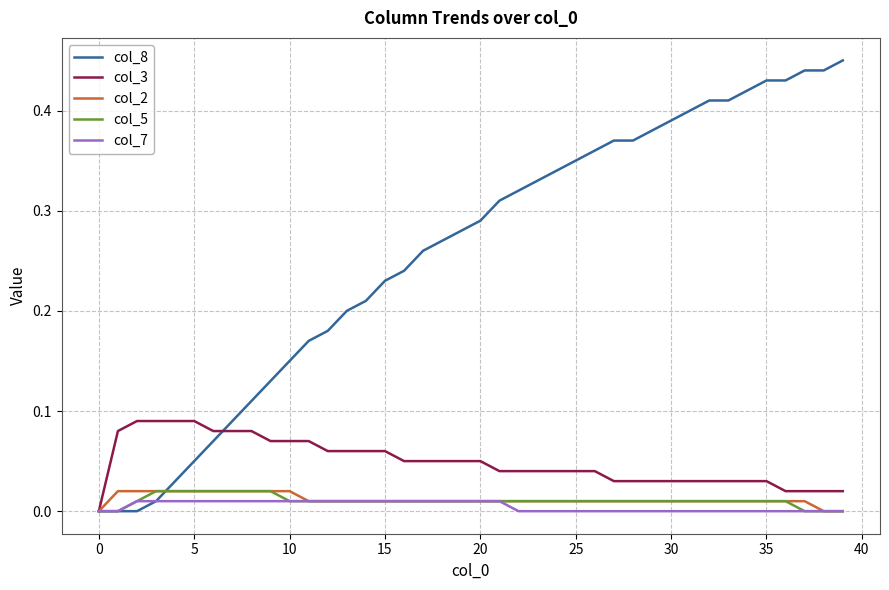

Which series has the largest total across all categories?

col_8